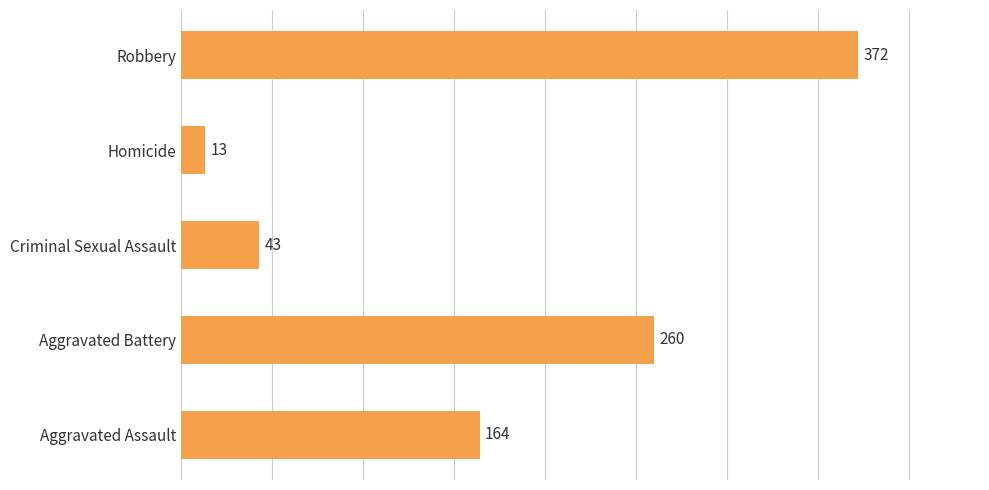

List the labels in order of value, largest first.

Robbery, Aggravated Battery, Aggravated Assault, Criminal Sexual Assault, Homicide